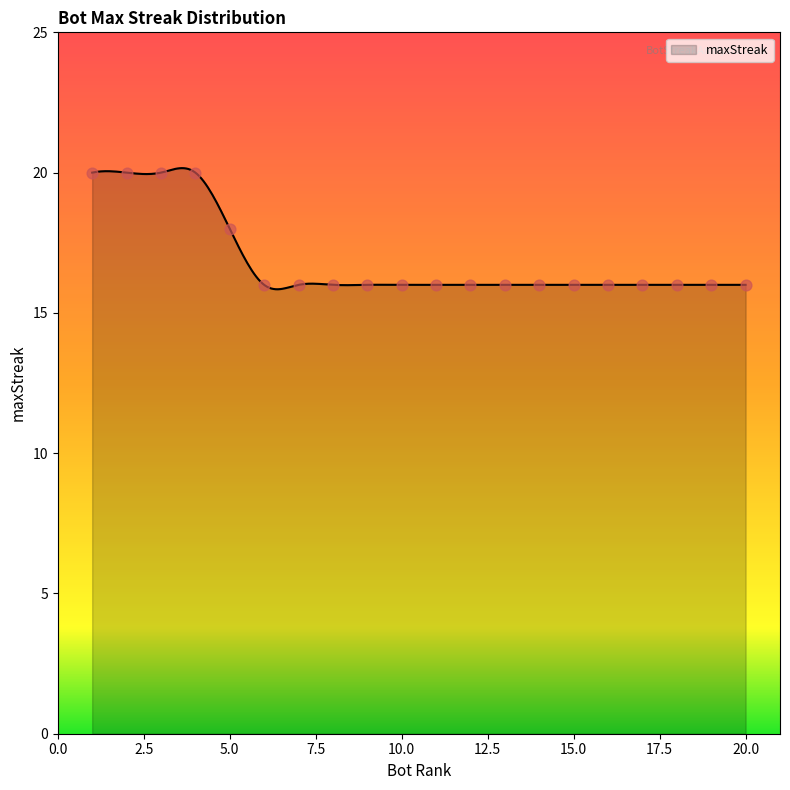

Which has a higher value, 13 or 20?

13